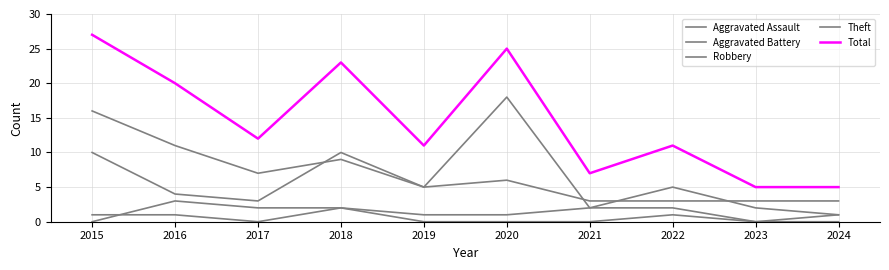

What is the sum of the Robbery values at 2021 and 2024?

6